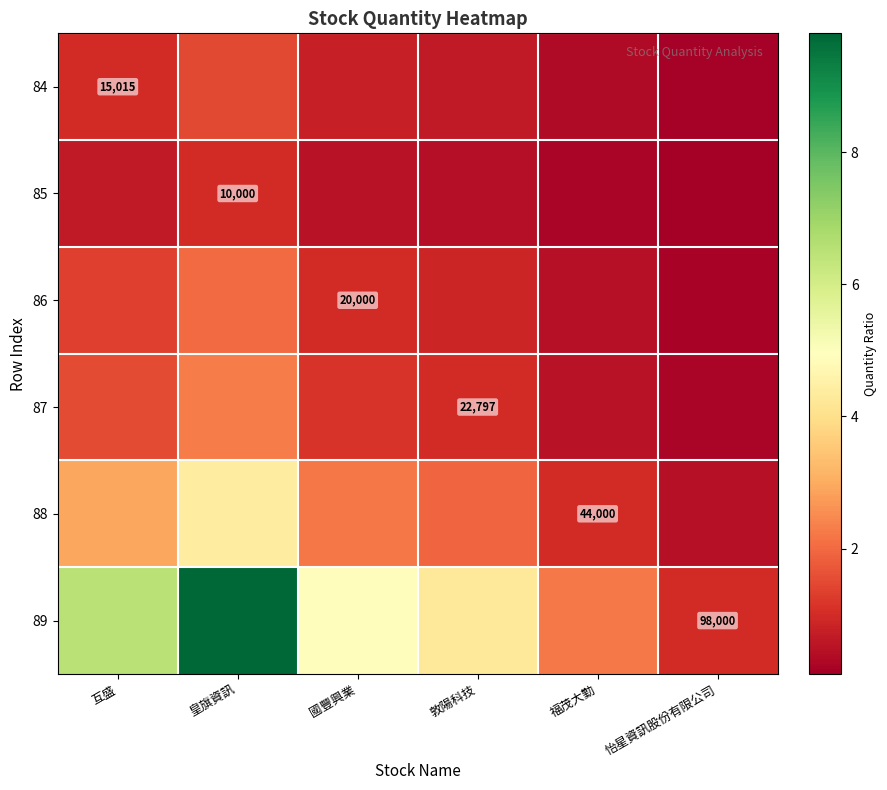

Is it true that 89 equals 2.0 at 國豐興業?

False